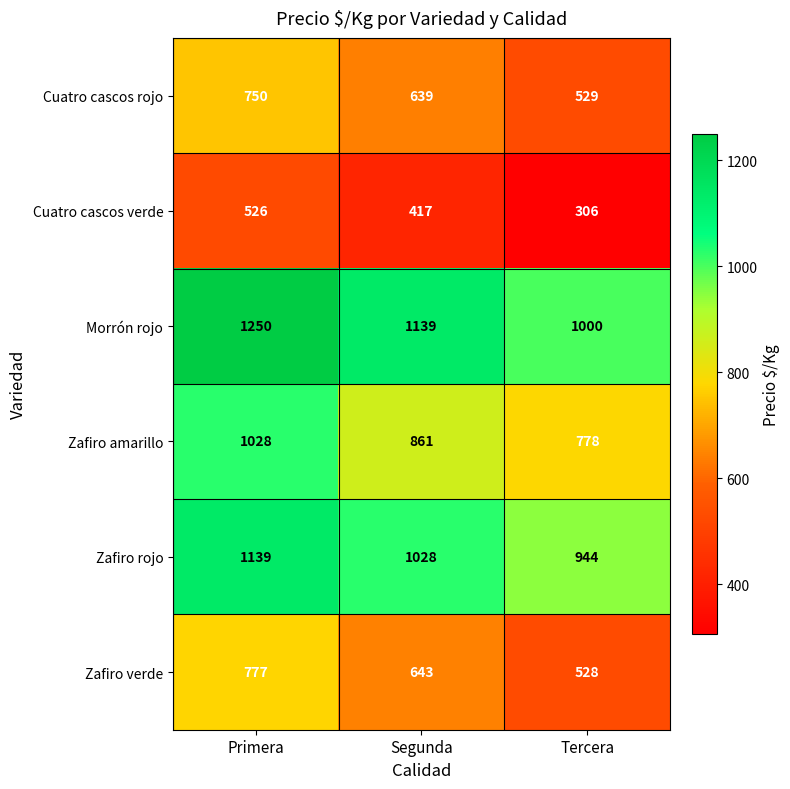

At Segunda, list the series in order from largest to smallest.

Morrón rojo, Zafiro rojo, Zafiro amarillo, Zafiro verde, Cuatro cascos rojo, Cuatro cascos verde